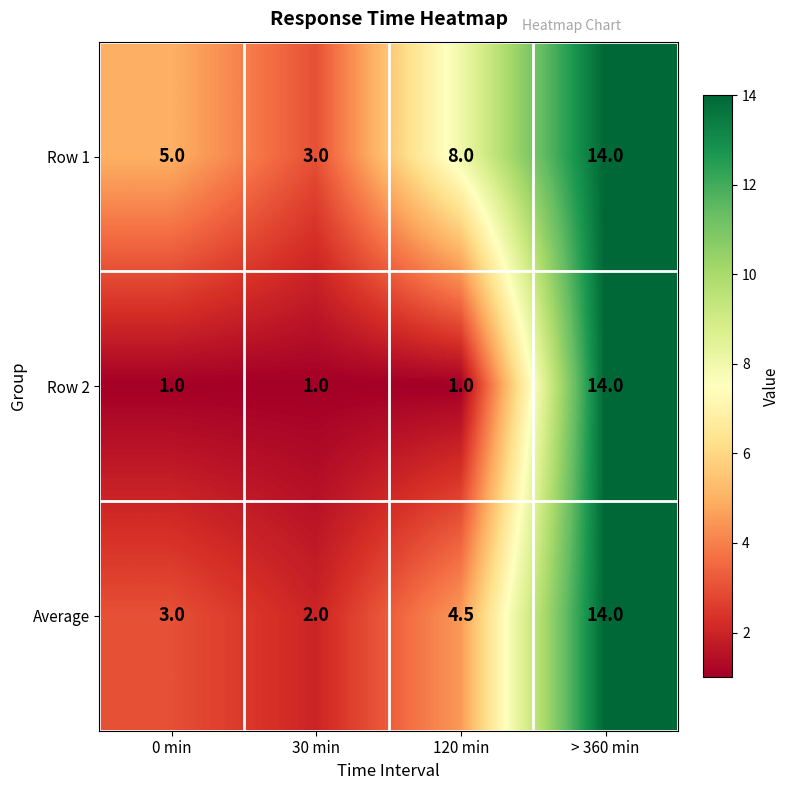

True or false: Row 2 has a value of 1.0 at 120 min.

True